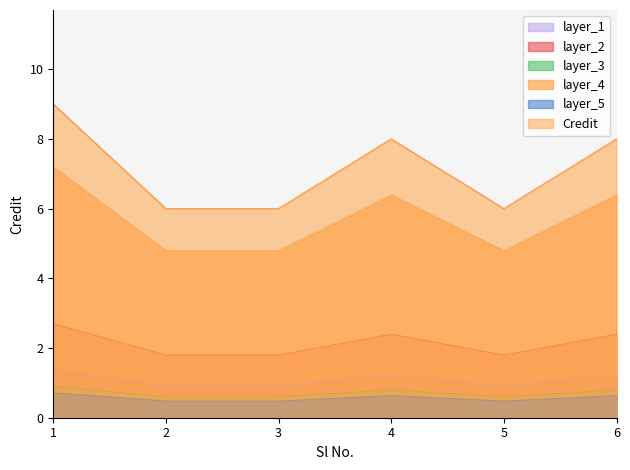

Approximately how many times larger is the value at 2 compared to 5?

1.0